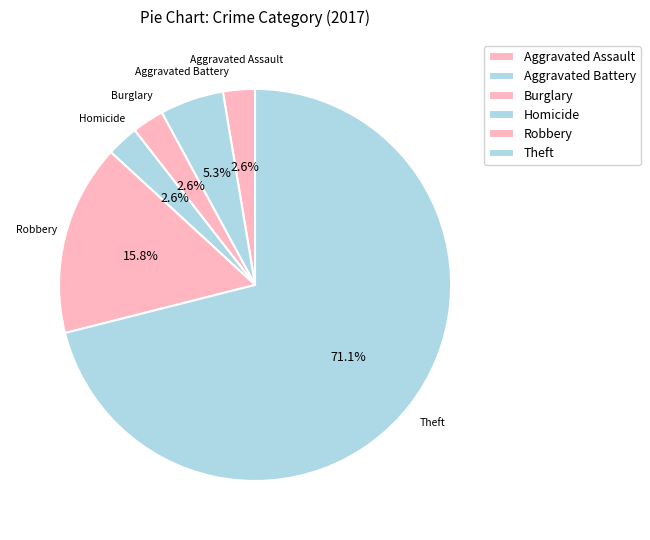

Between Theft and Robbery, which is larger?

Theft